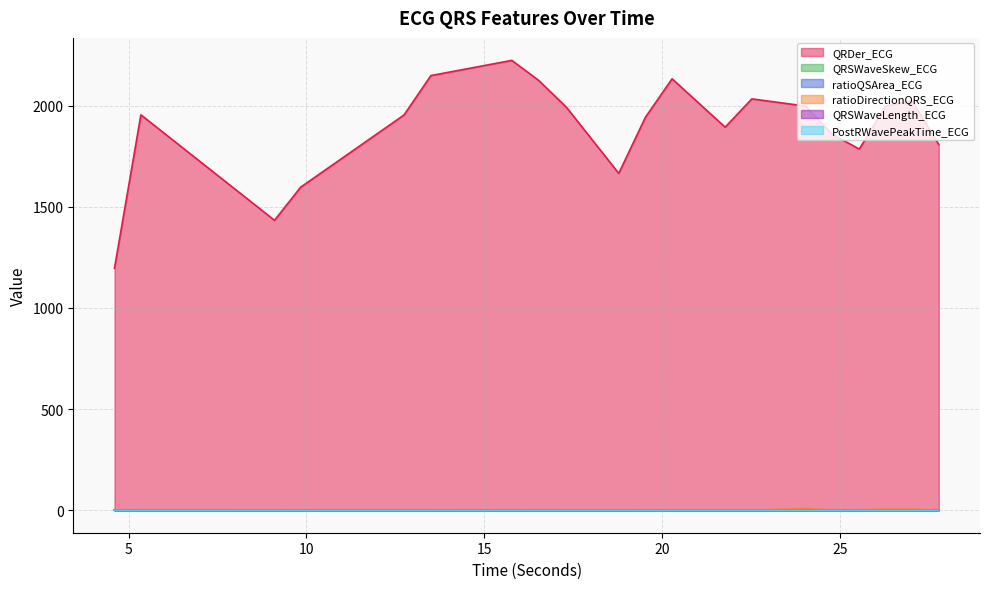

Which series changed the most between 18.78125 and 21.7734375?

QRDer_ECG